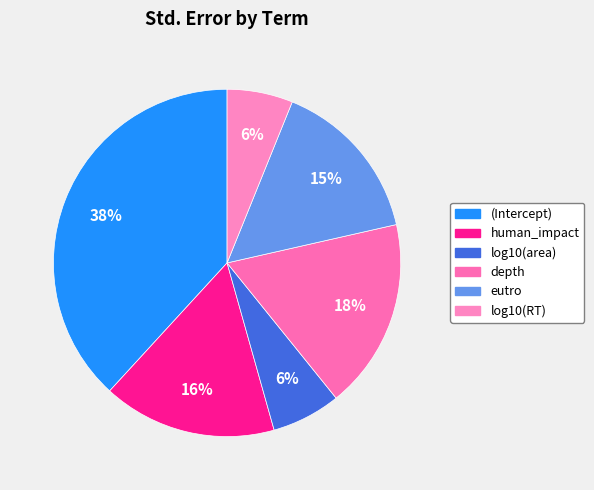

What percentage is the log10(RT) slice, to the nearest percent?

6%